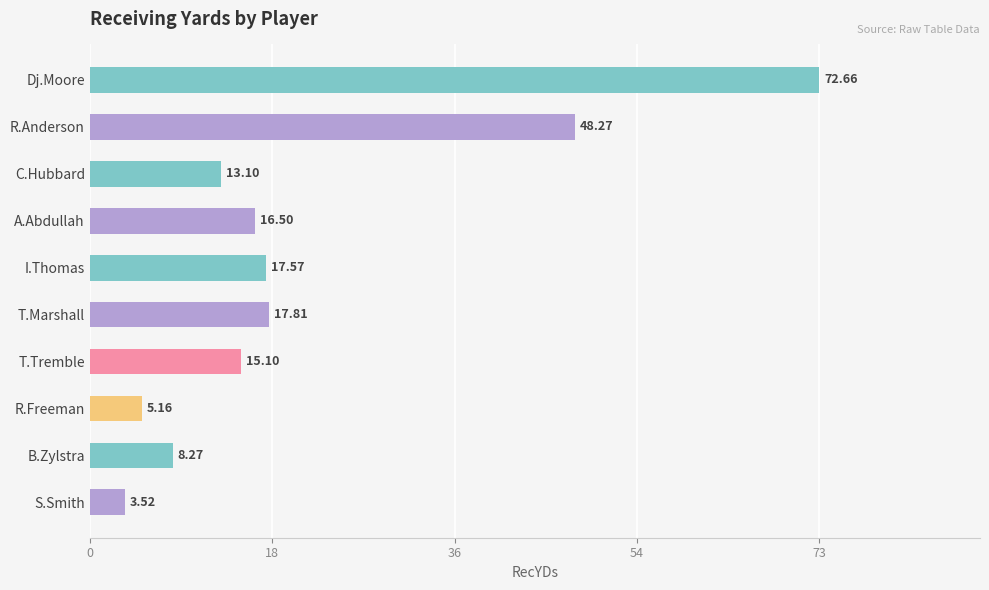

Rank the categories by value from highest to lowest.

Dj.Moore, R.Anderson, T.Marshall, I.Thomas, A.Abdullah, T.Tremble, C.Hubbard, B.Zylstra, R.Freeman, S.Smith